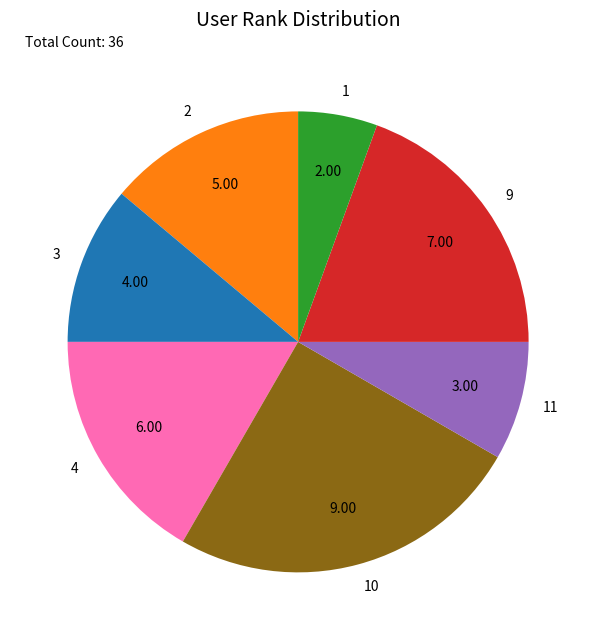

Approximately how many times larger is the value at 9 compared to 4?

1.2